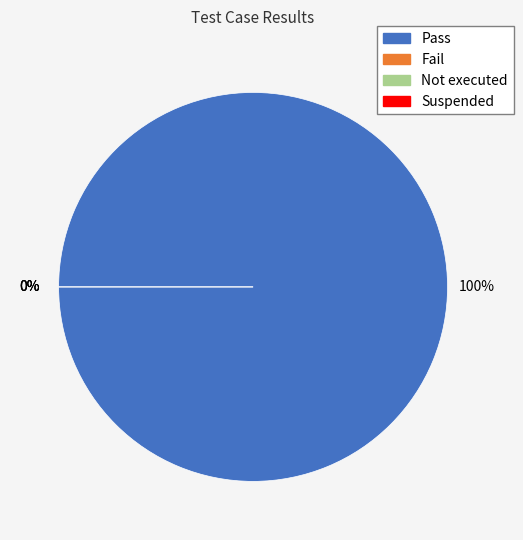

Is the sum of Suspended and Fail greater than half?

No